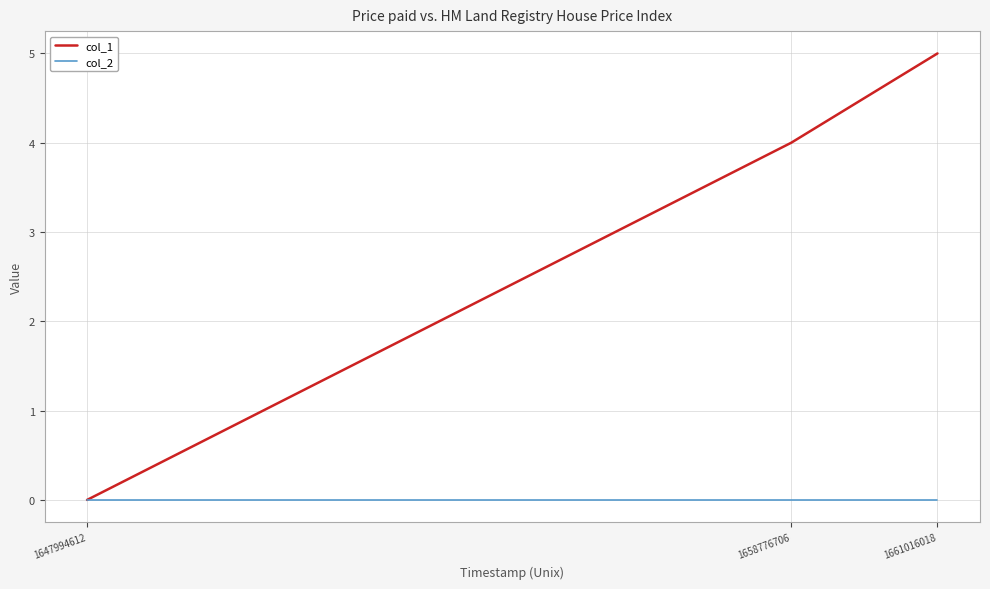

The col_2 series shows 0 at 1658776706. True or false?

True